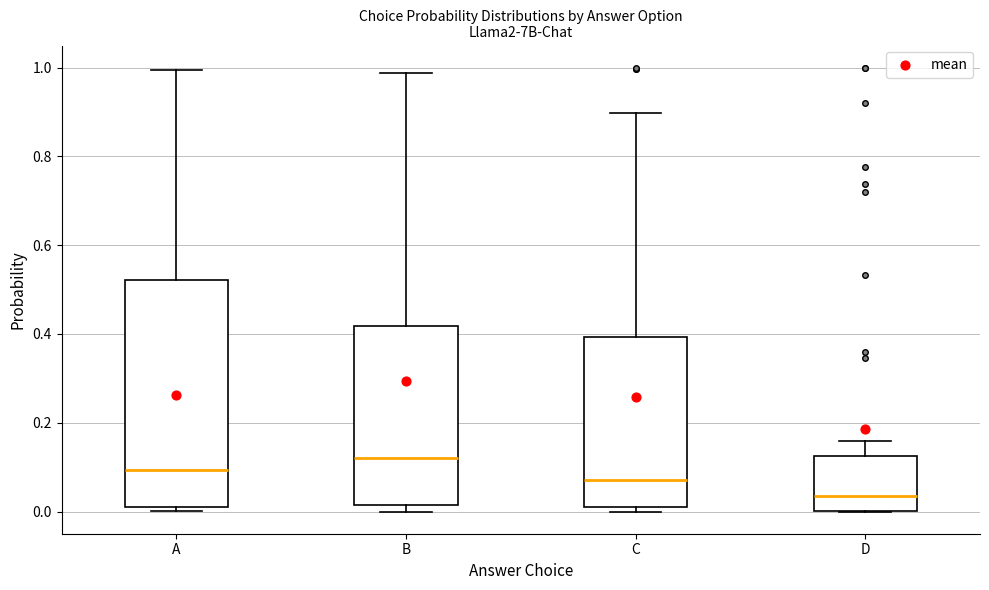

Comparing the boxes themselves (not the whiskers), which one is the tallest?

A